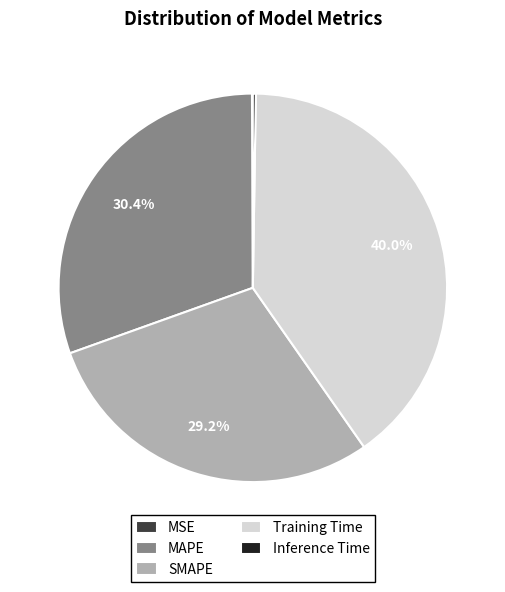

Which slice is the largest?

Training Time